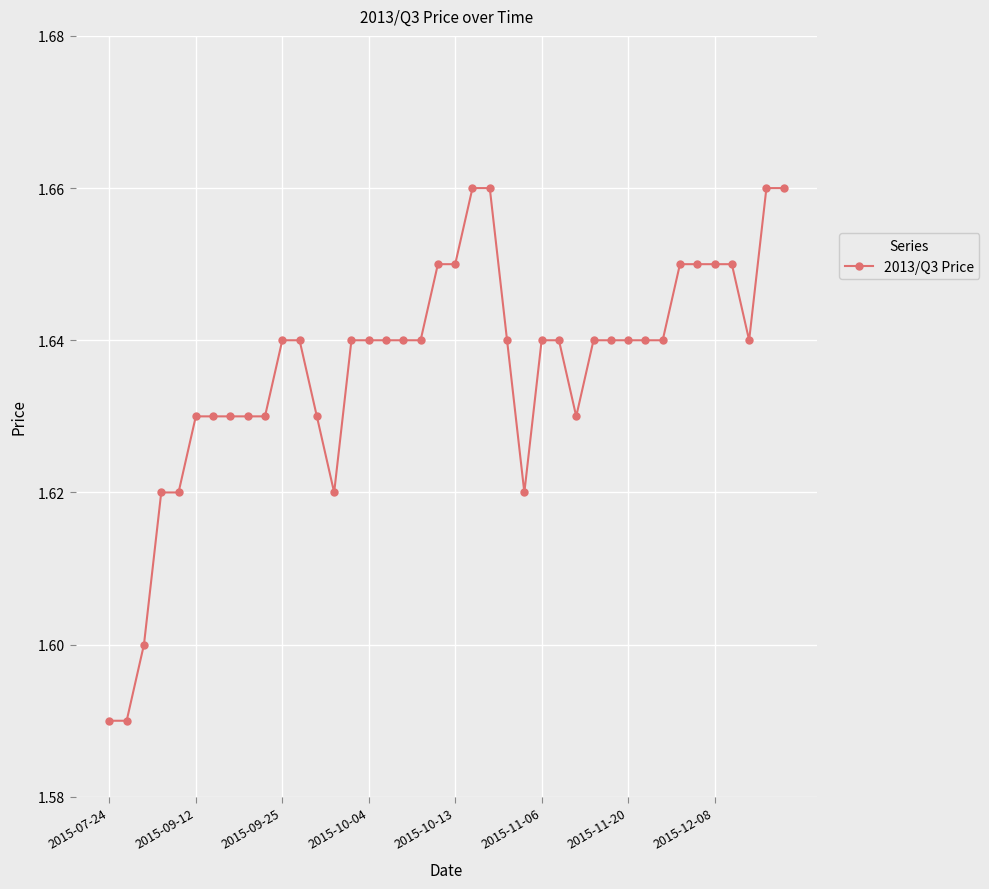

Does the chart have visible grid lines?

Yes